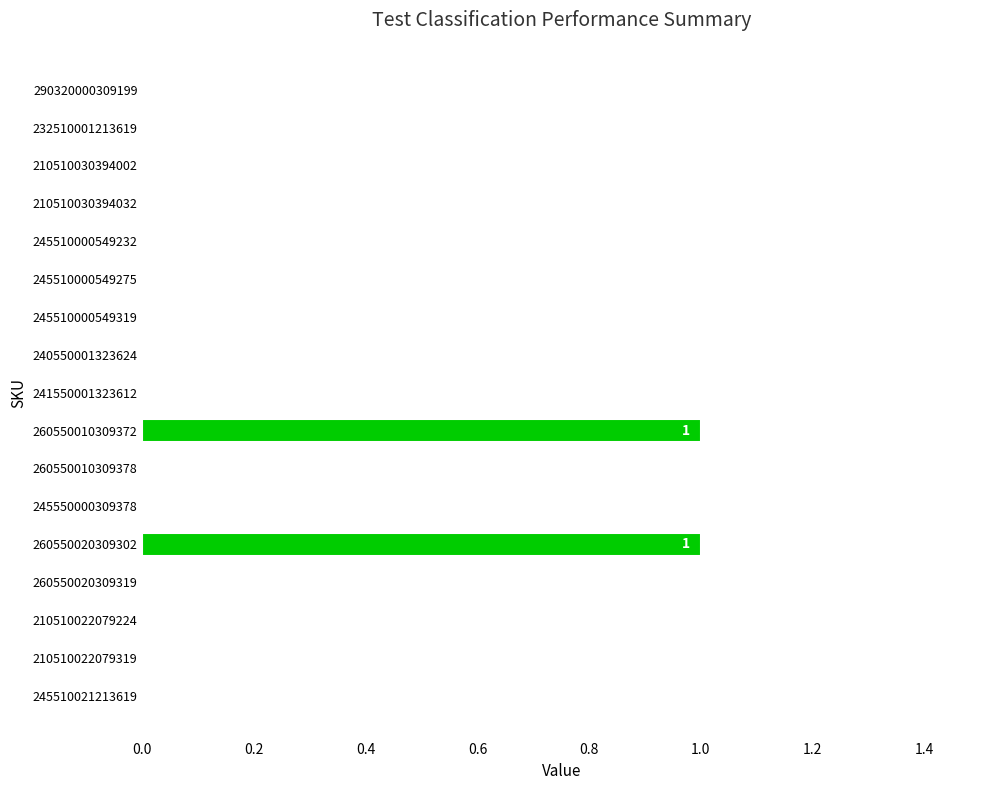

The value at 245510000549275 is 0. True or false?

True